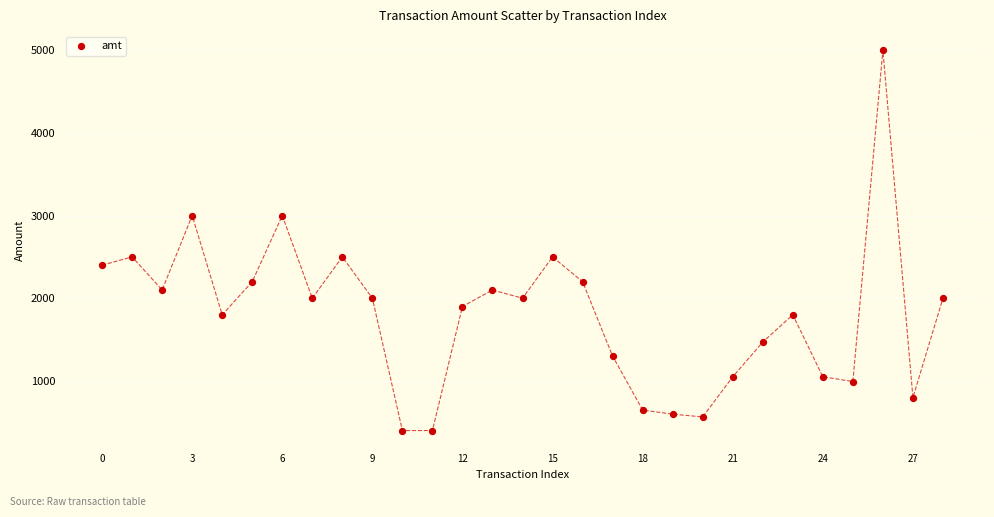

How many data points are displayed?

29